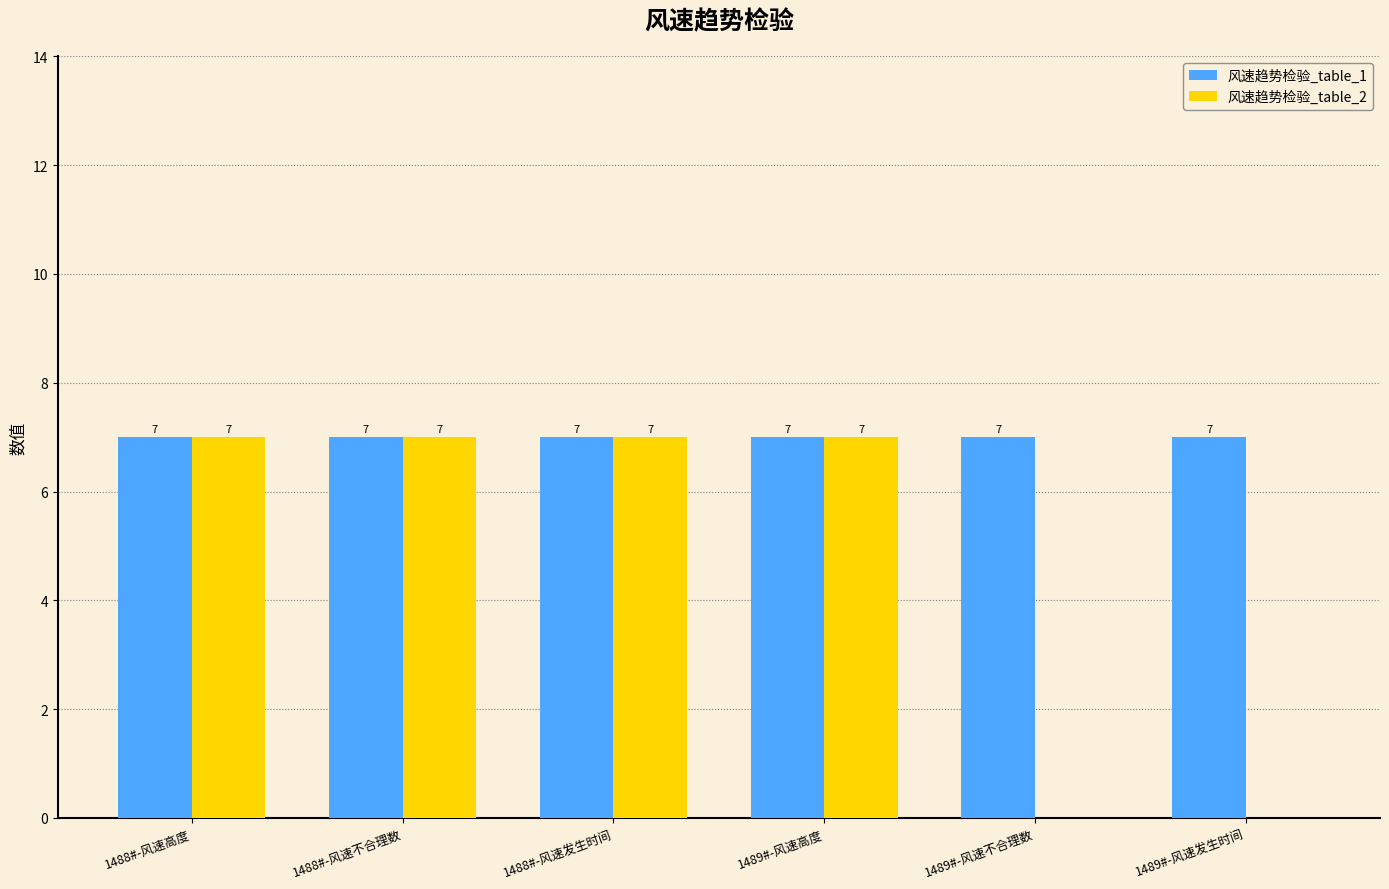

What are all the series names shown in the legend?

风速趋势检验_table_1, 风速趋势检验_table_2